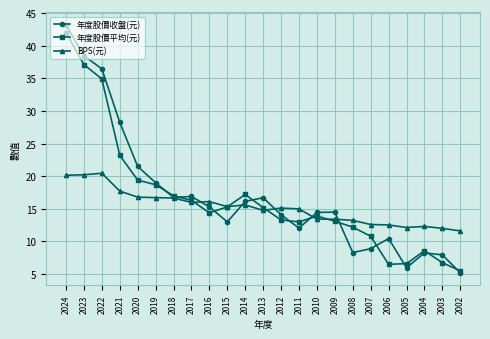

Which series has the widest spread of values?

年度股價收盤(元)